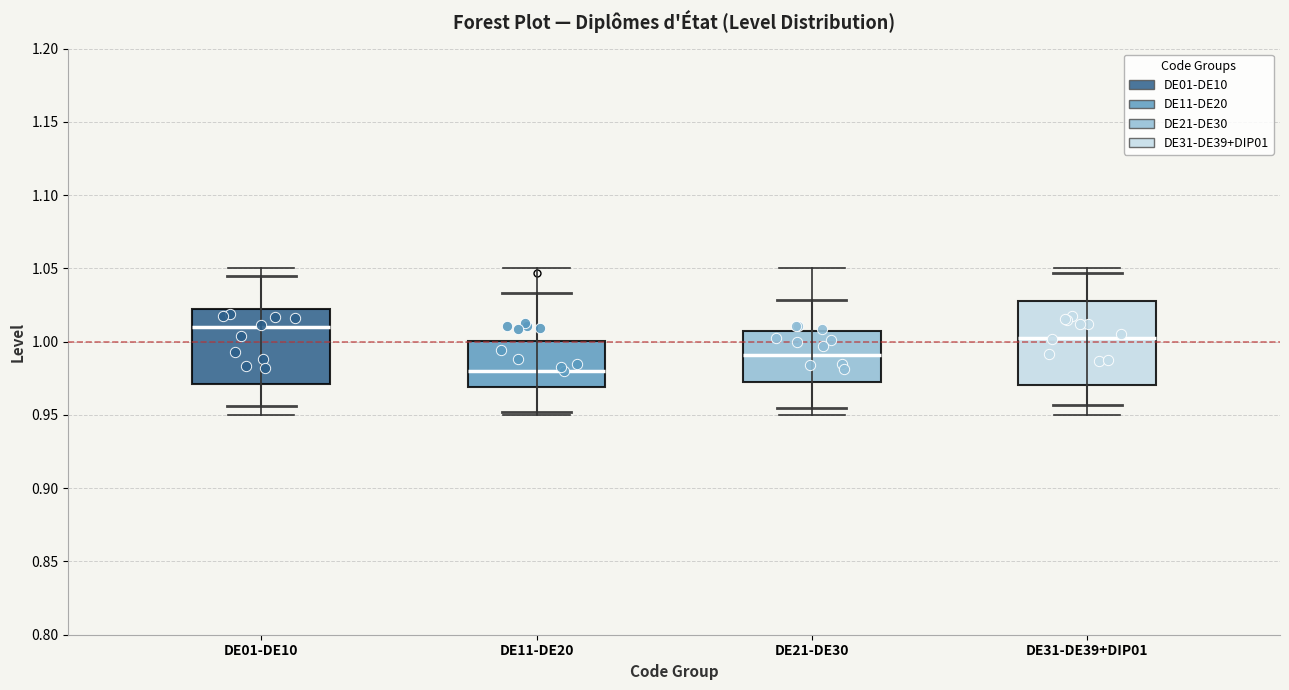

Comparing the boxes themselves (not the whiskers), which one is the tallest?

DE31-DE39+DIP01